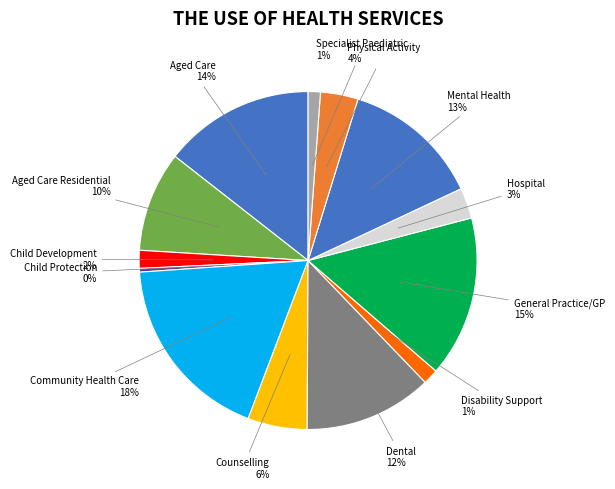

How many slices are in this pie chart?

13